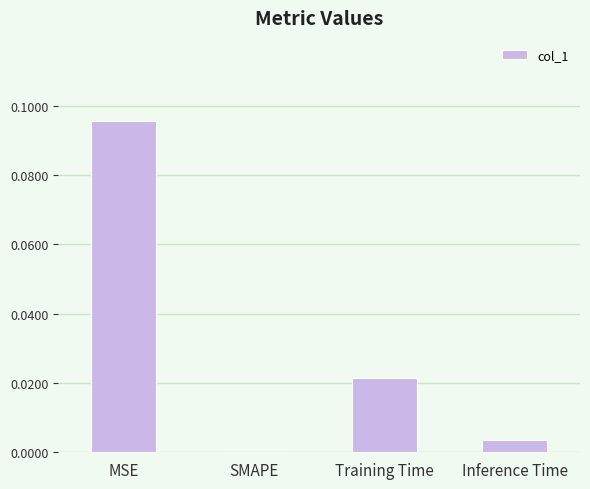

The value at SMAPE is -0.1. True or false?

False